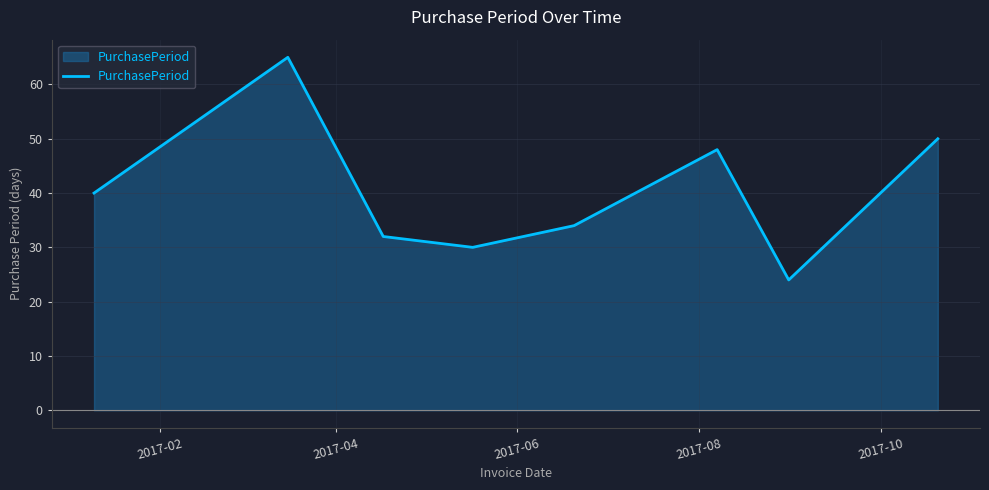

Count the number of data series in this chart.

1